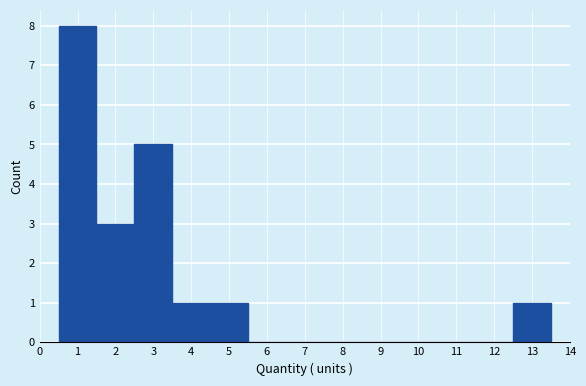

Reading left to right, transcribe this chart: for each bar, give the range it covers on the x-axis and its height. The values are not printed on the chart, so give them approximately, as read against the axis.

0.5 to 1.5: 8
1.5 to 2.5: 3
2.5 to 3.5: 5
3.5 to 4.5: 1
4.5 to 5.5: 1
5.5 to 6.5: 0
6.5 to 7.5: 0
7.5 to 8.5: 0
8.5 to 9.5: 0
9.5 to 10.5: 0
10.5 to 11.5: 0
11.5 to 12.5: 0
12.5 to 13.5: 1